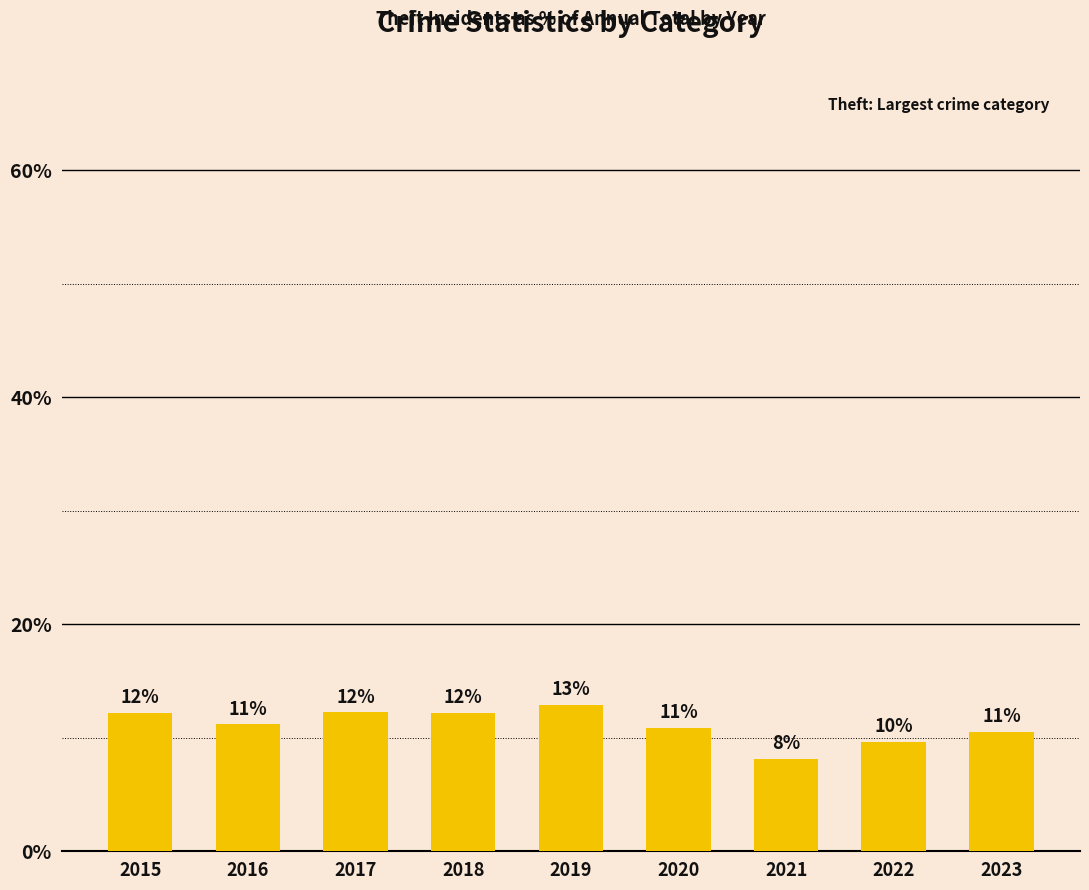

Rank the categories by value from highest to lowest.

2019, 2017, 2015, 2018, 2016, 2020, 2023, 2022, 2021